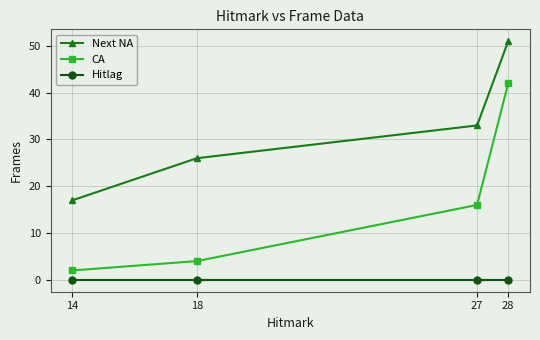

Is it true that CA equals 4 at 18?

True